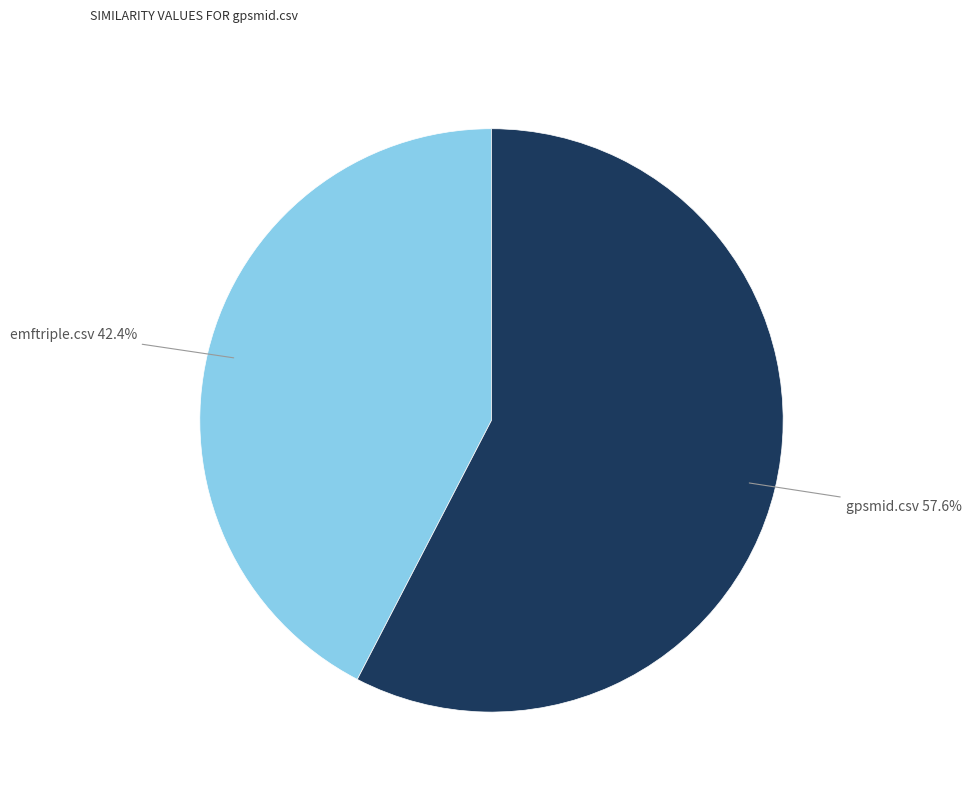

The gpsmid.csv slice represents 58% of the pie. True or false?

True